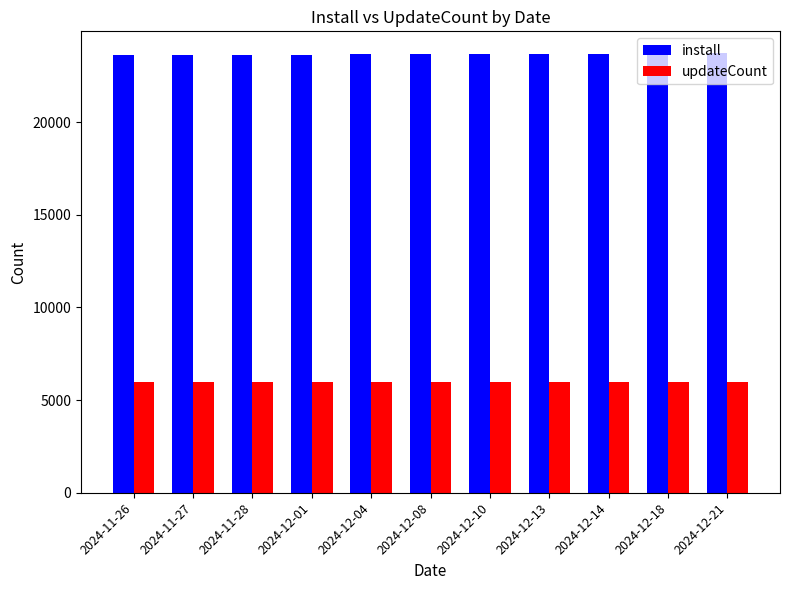

What is the difference between the install values at 2024-12-13 and 2024-11-26?

65